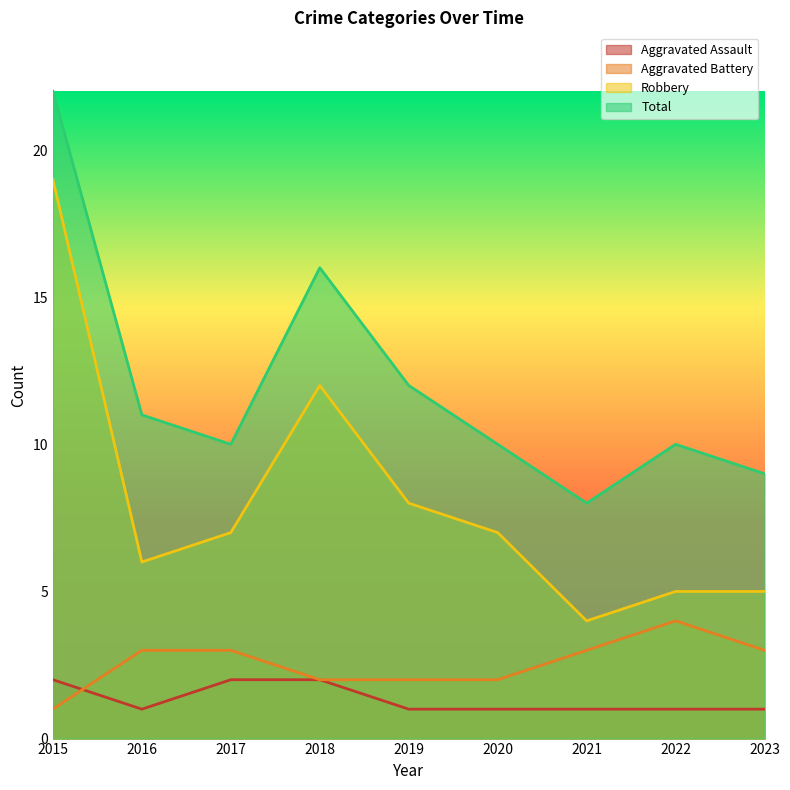

True or false: Total and Robbery intersect in this chart.

False